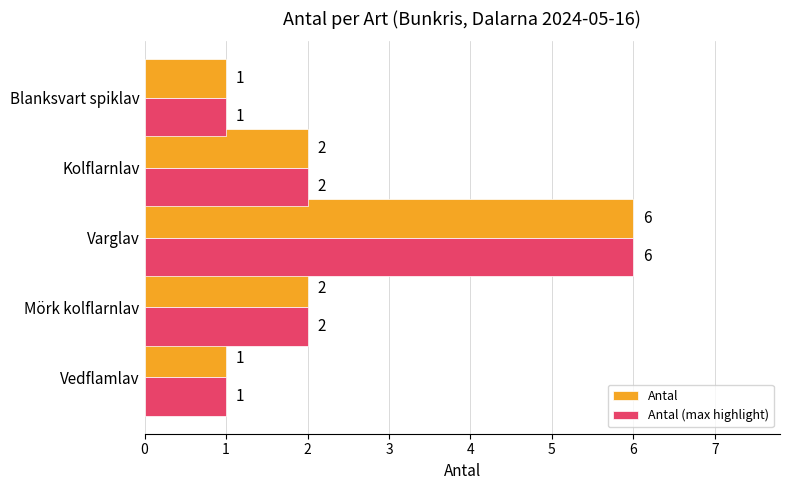

What is the difference between the maximum and second lowest values in the Antal series?

5